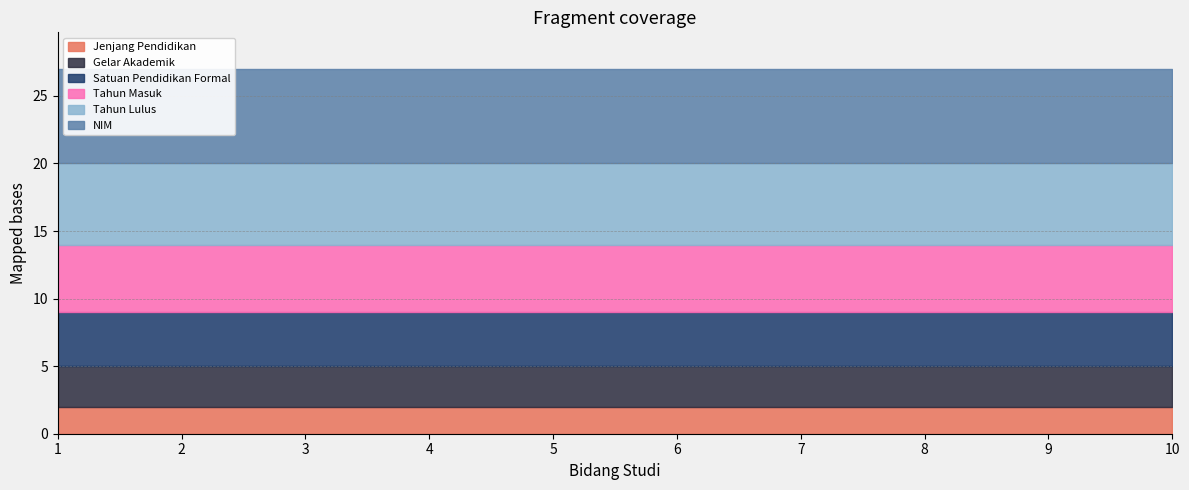

The value of Tahun Lulus at 4 is 6. True or false?

True